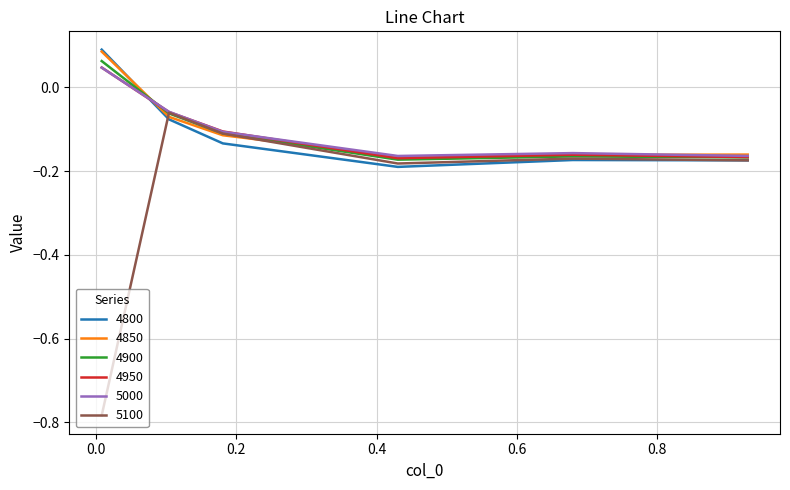

Which series has the largest range (max minus min)?

5100